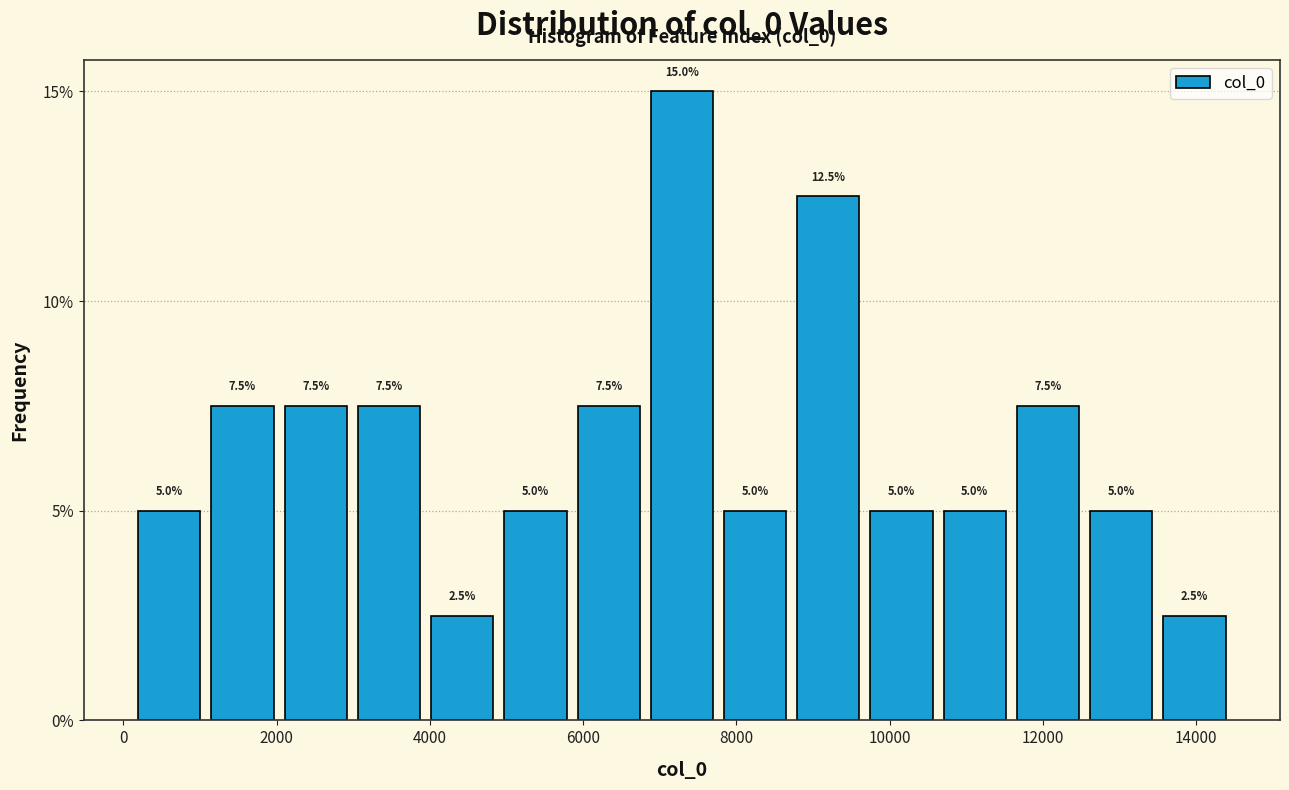

How tall is the bar that spans 11600 to 12600 on the x-axis? The bar edges are not printed on the chart, so give them approximately, as read against the axis.

7.5